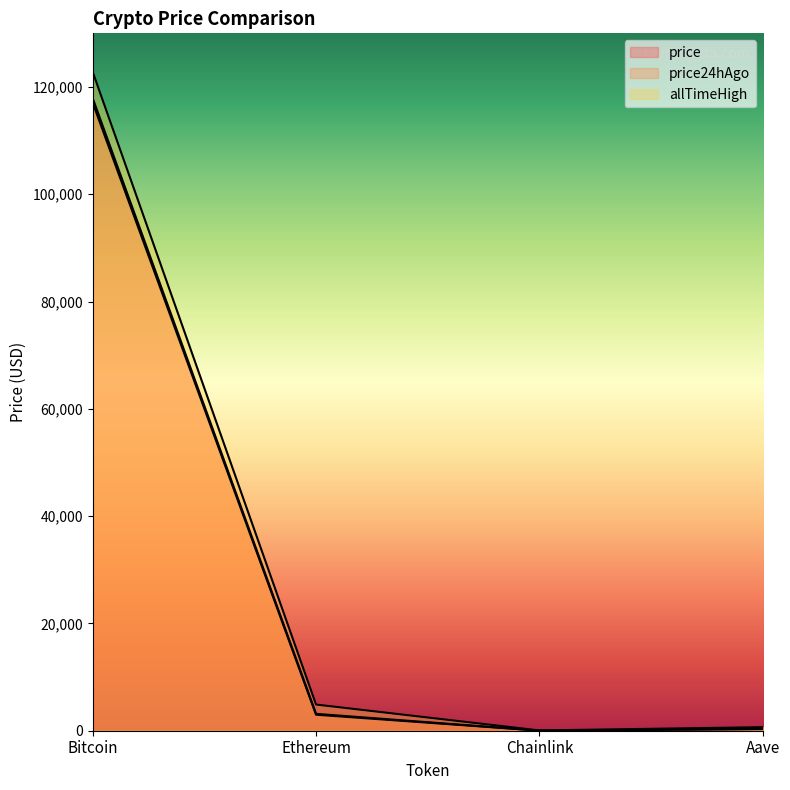

What is the difference between the second highest and minimum values in the allTimeHigh series?

4825.6